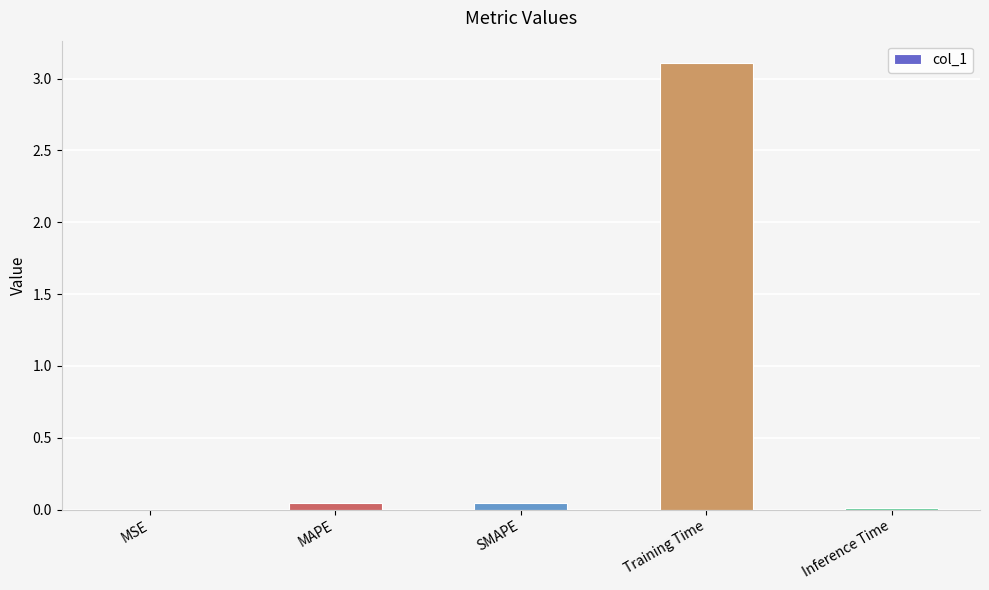

Which has a higher value, Training Time or MSE?

Training Time